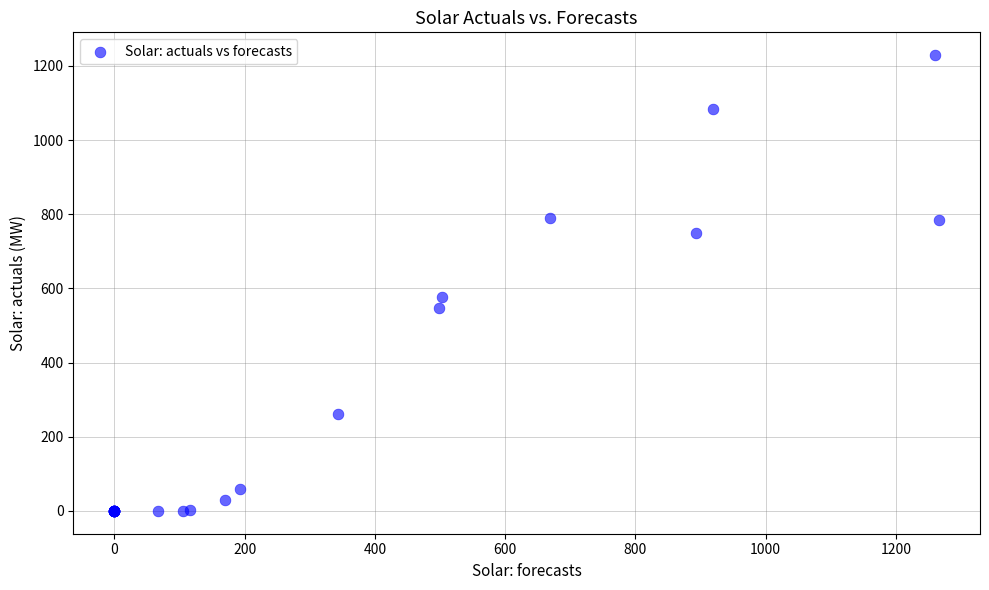

What Y value in the scatter plot is closest to 614?

577.9